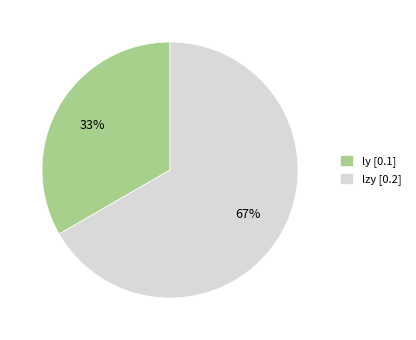

To the nearest percent, what percentage of the pie is ly?

33%